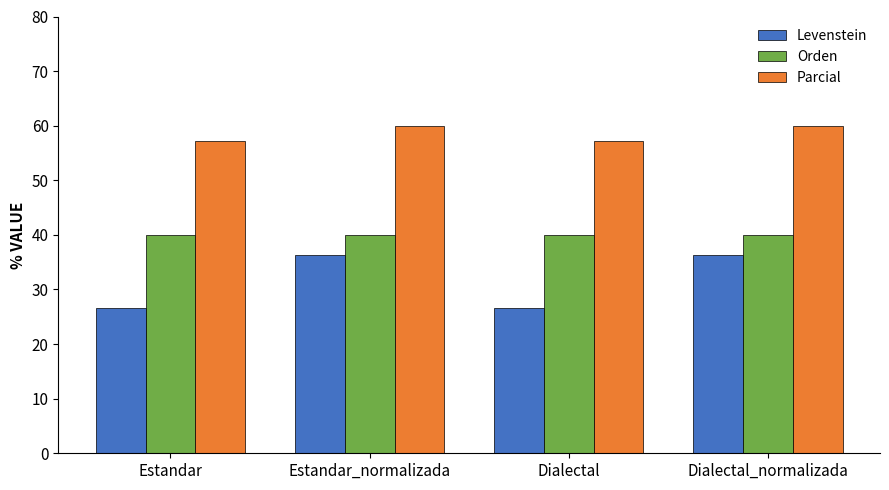

What is the highest value of the Levenstein series?

36.4